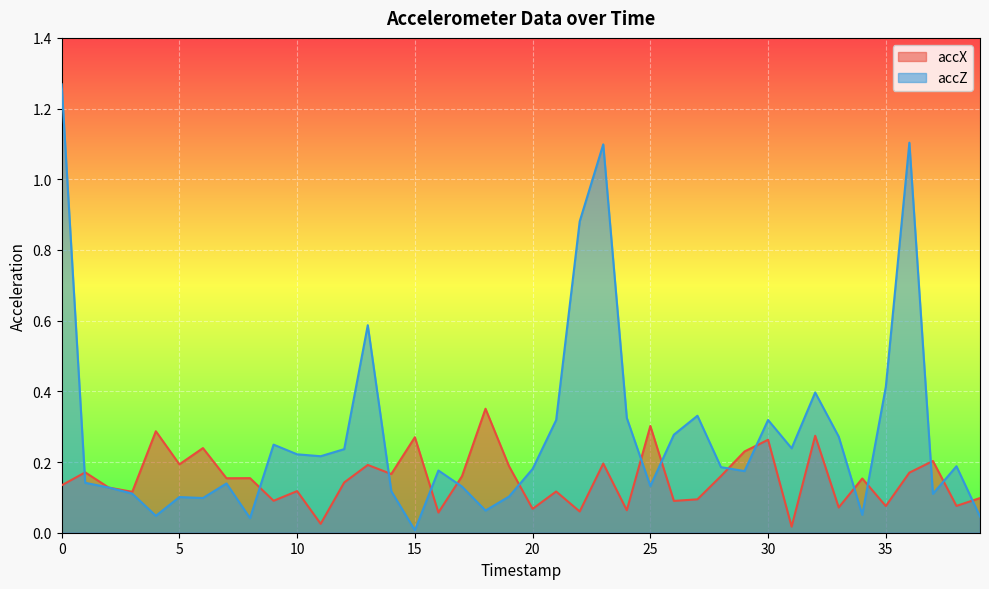

How many intersections are there between accZ and accX?

17